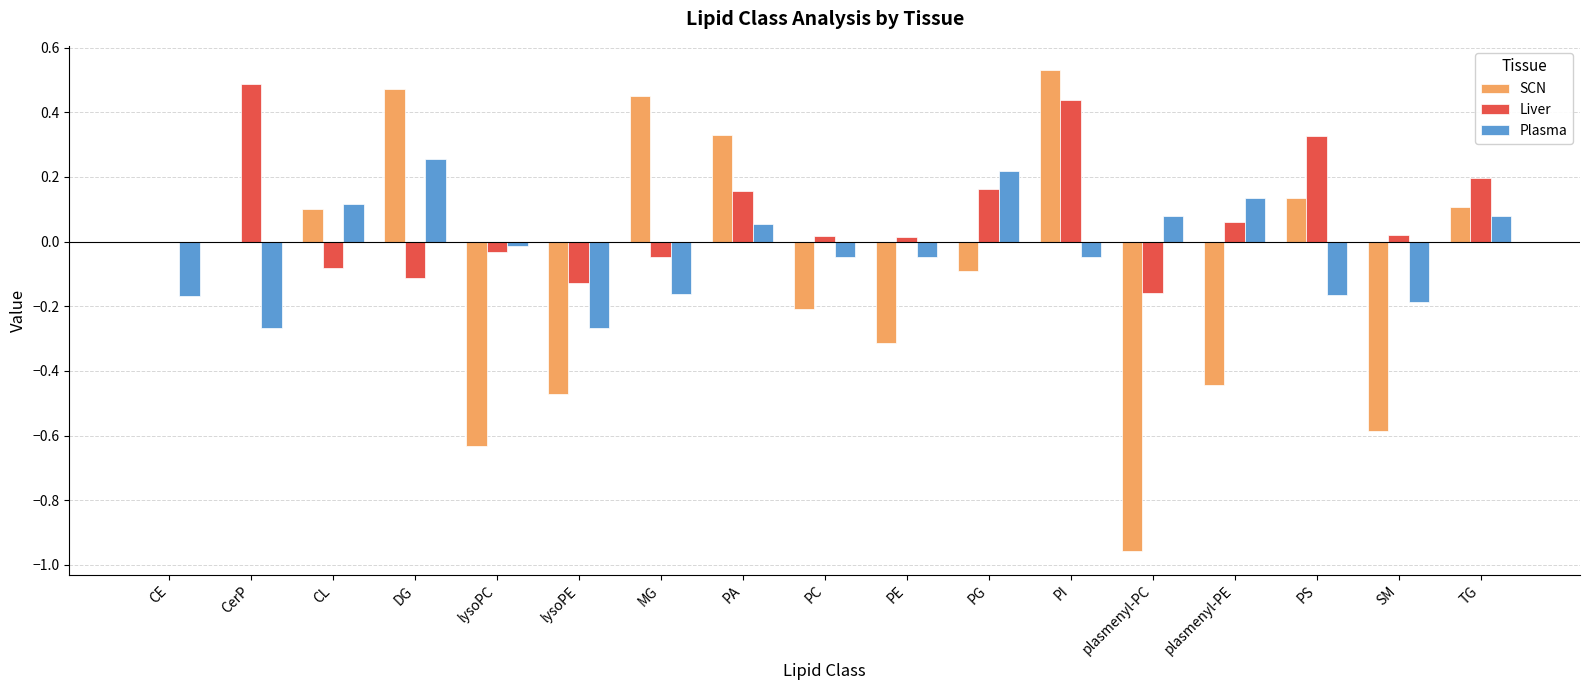

Between CerP and SM, which series saw the biggest shift?

SCN